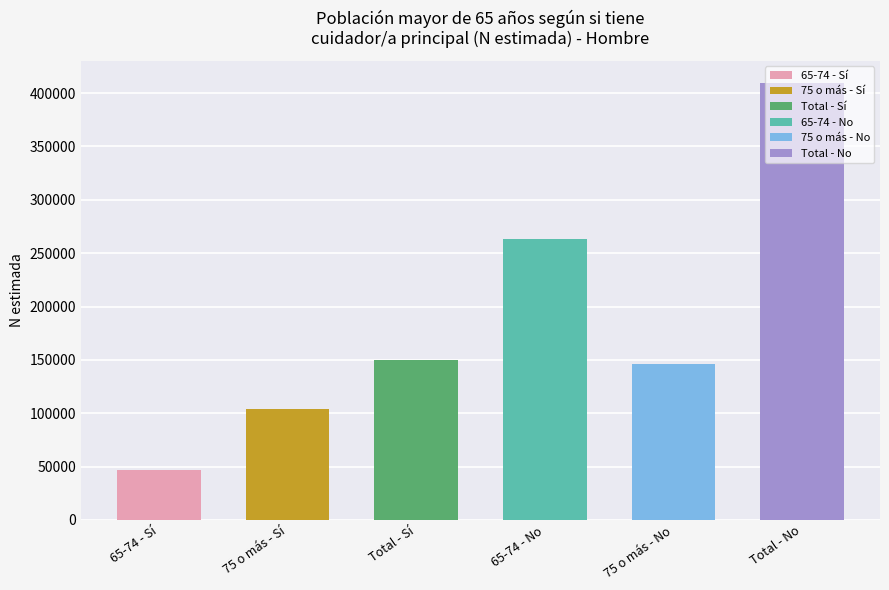

What is the difference between the values at 75 o más - Sí and 75 o más - No?

42821